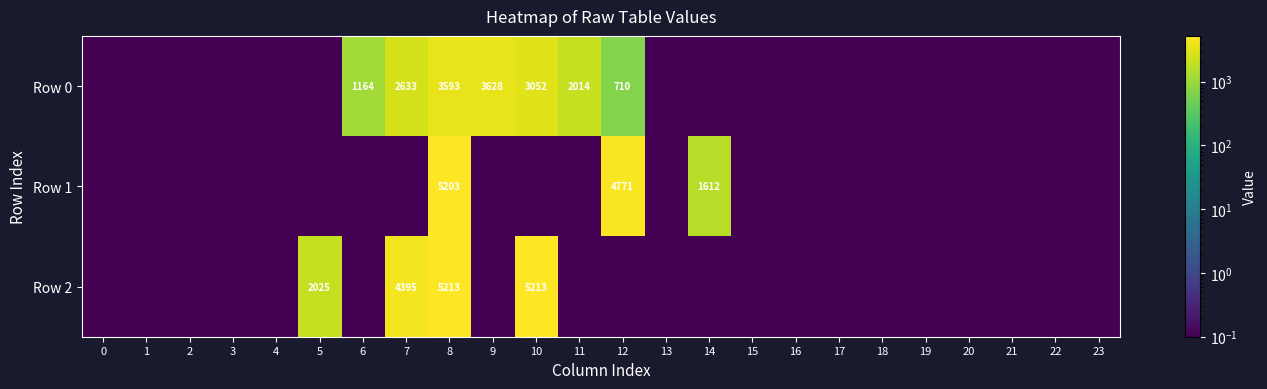

What is the spread (max minus min) of values at 8?

1620.0